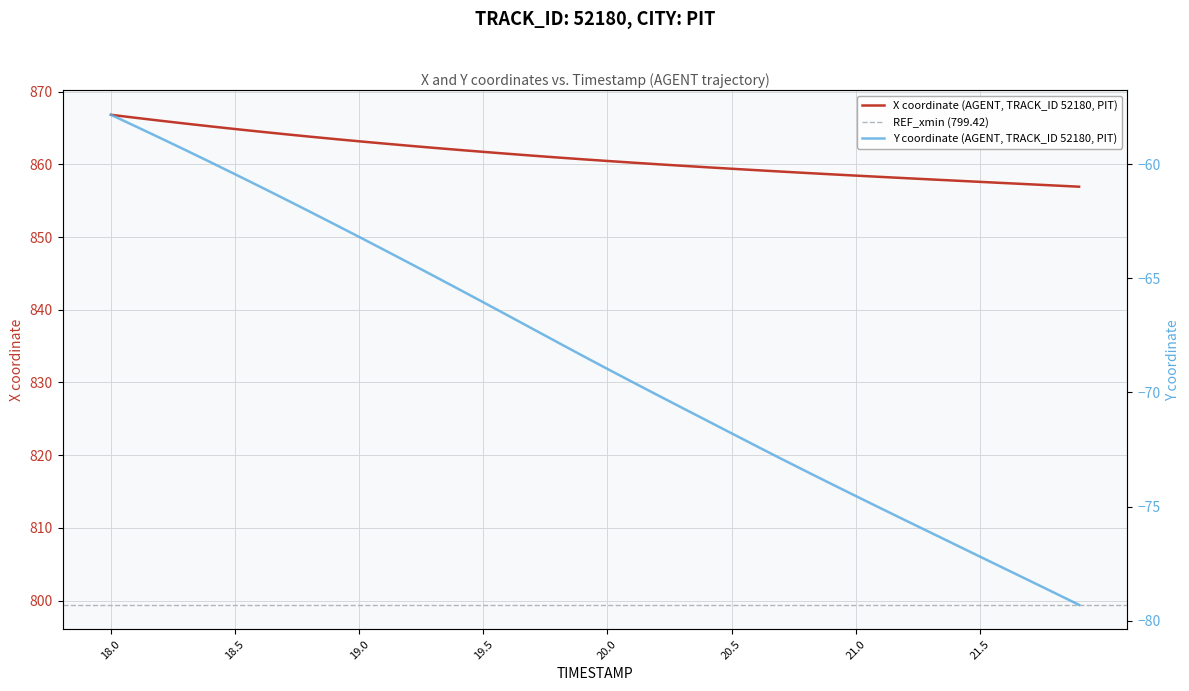

What is the highest value of the X coordinate (AGENT, TRACK_ID 52180, PIT) series?

866.8